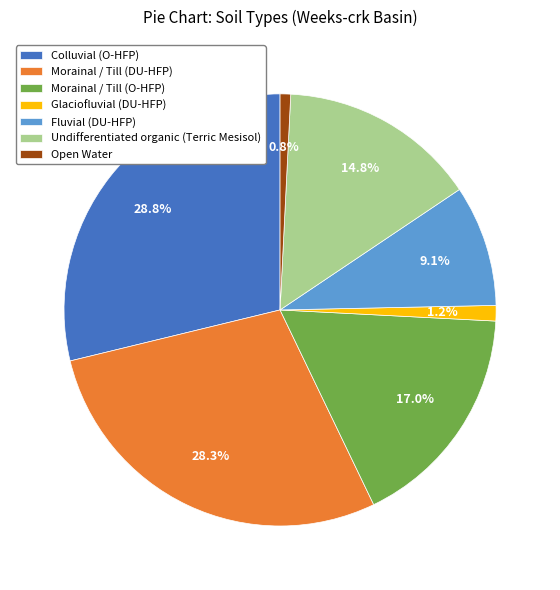

True or false: Glaciofluvial (DU-HFP) accounts for 11% of the total.

False